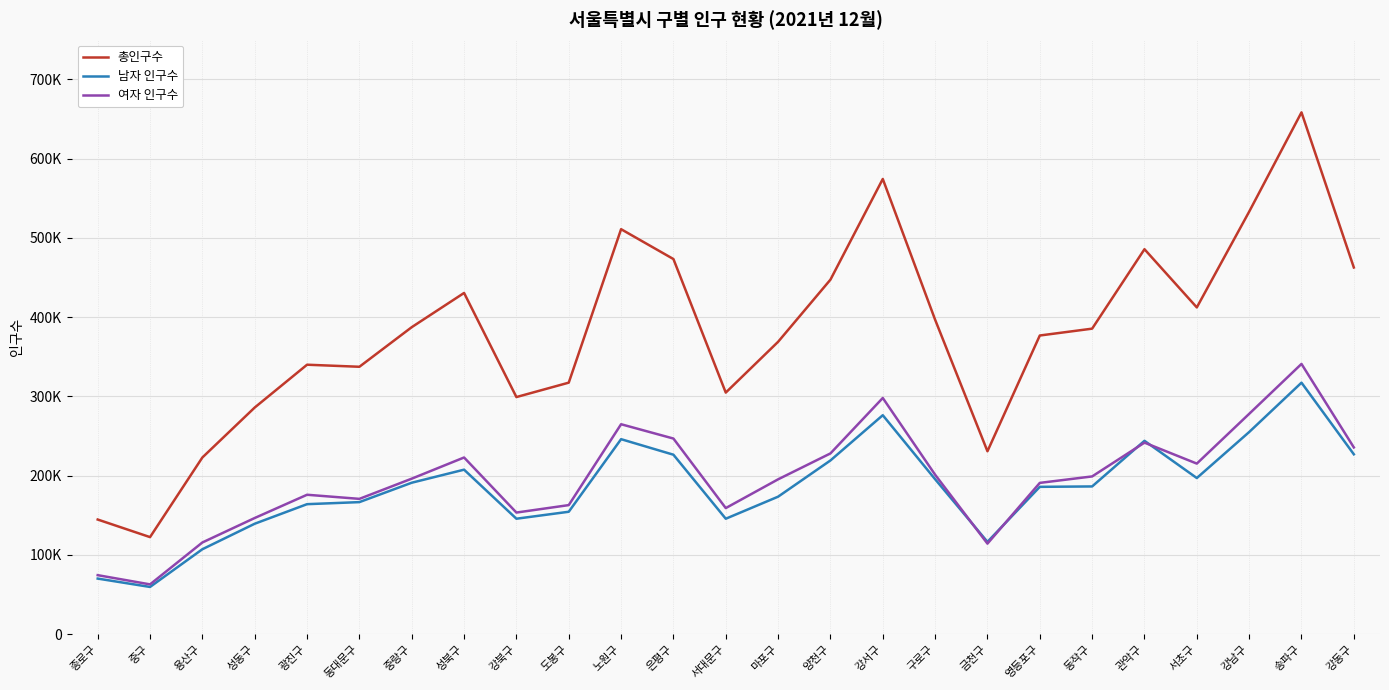

What is the average value of the 총인구수 series?

380378